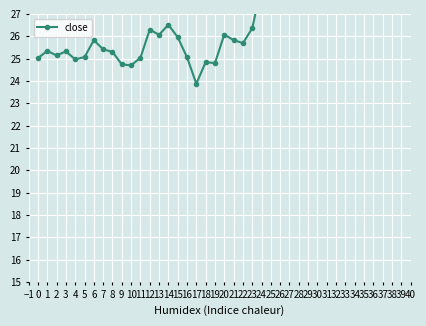

What is the value of the 33rd point from the left?

30.7